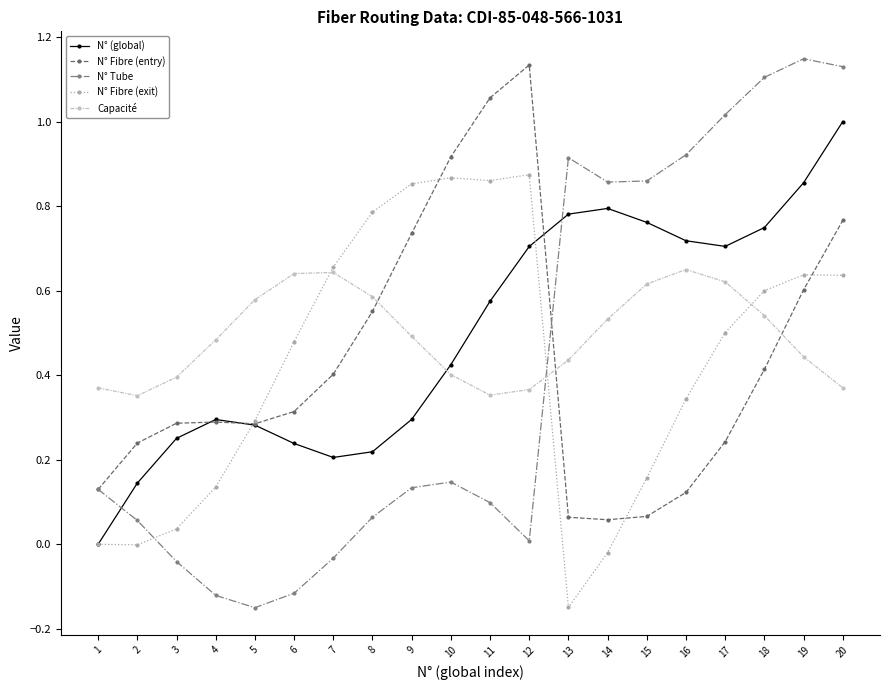

True or false: N° Fibre (entry) has a value of 0.3 at 5.

True